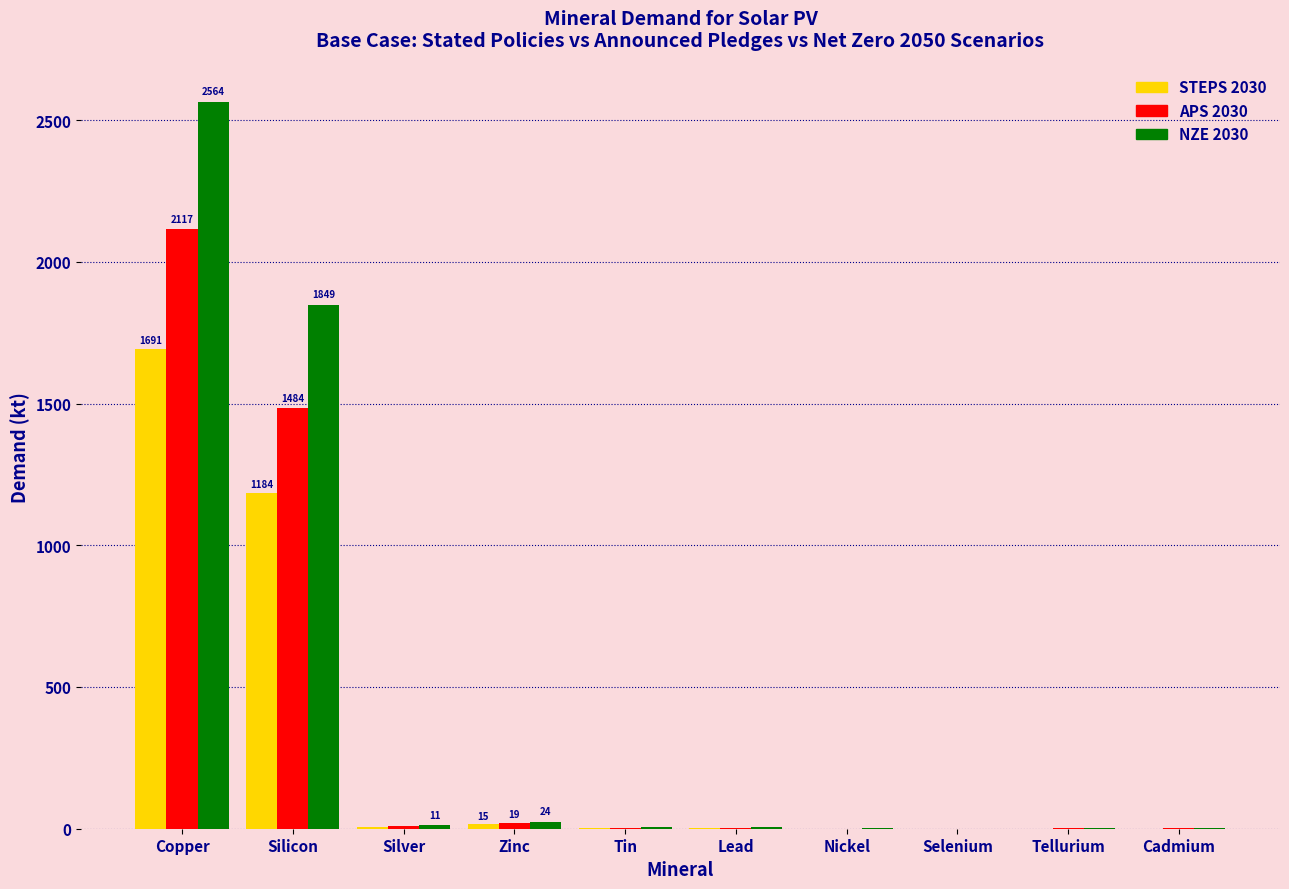

Where does the STEPS 2030 series first go above 2?

Copper